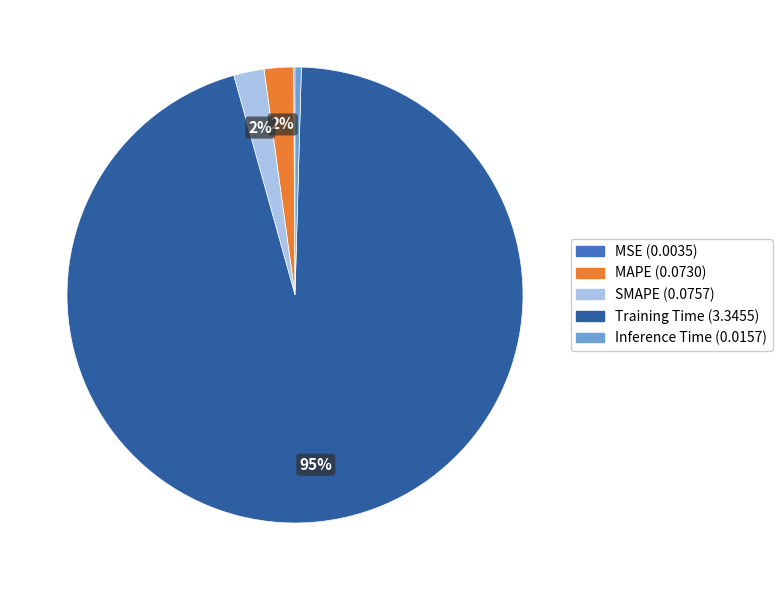

Combined, do Training Time and SMAPE account for over 50%?

Yes